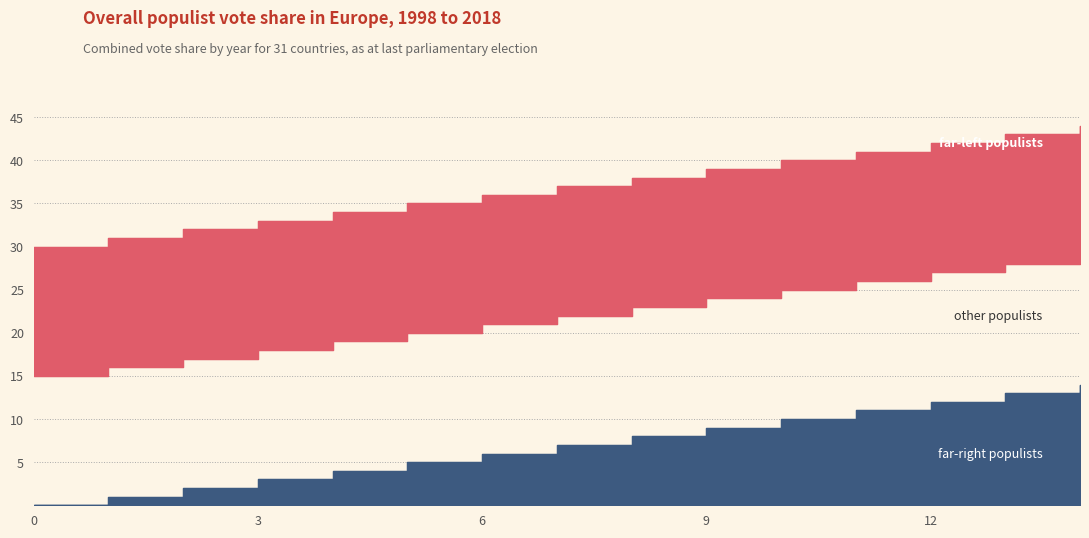

True or false: other populists and far-right populists intersect in this chart.

False